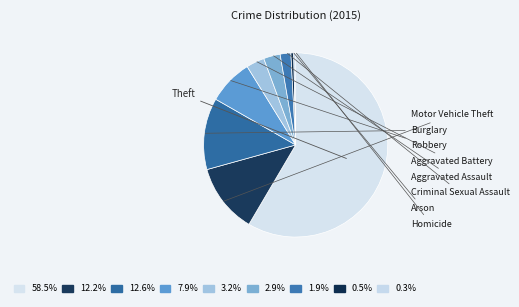

How many segments does this pie chart have?

9